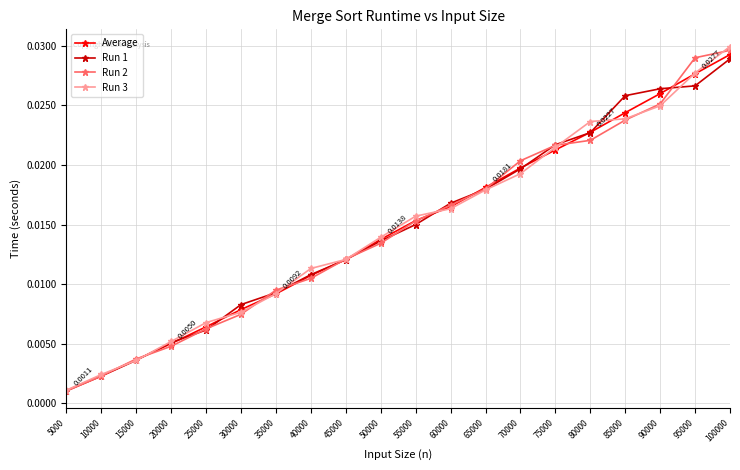

At which label does Run 3 reach its minimum?

5000